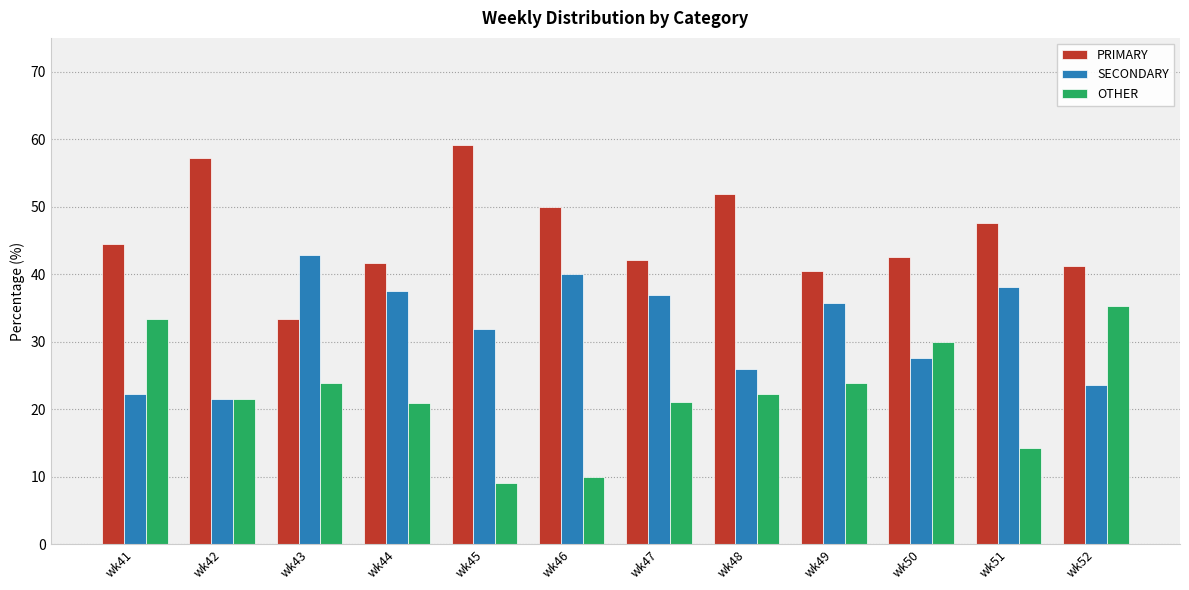

List the series in order of their overall mean, lowest first.

OTHER, SECONDARY, PRIMARY